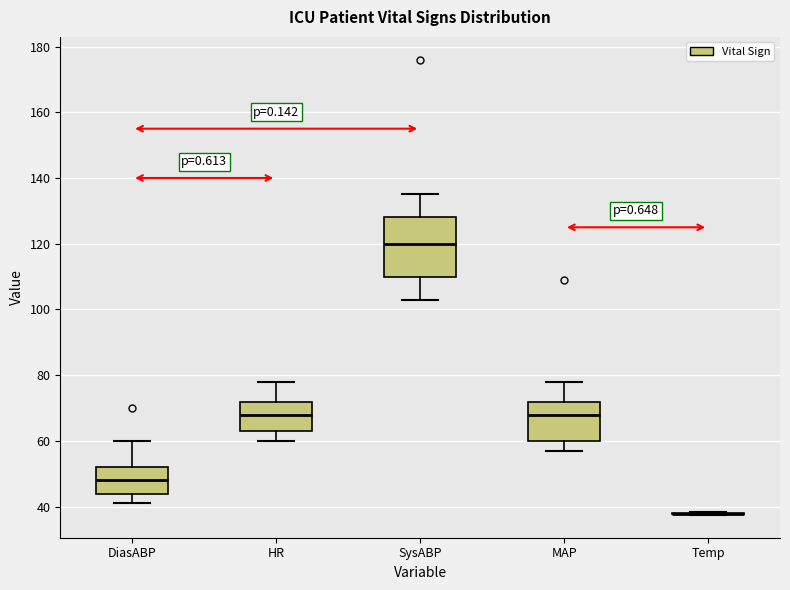

Reading left to right, transcribe this box plot: for each box, give where its median line is, the range the box spans, and where its two whiskers end, as read against the y-axis. The values are not printed on the chart, so give them approximately, as read against the axis.

DiasABP: median 48, box 44 to 52, whiskers 42 to 60
HR: median 68, box 64 to 72, whiskers 60 to 78
SysABP: median 120, box 110 to 128, whiskers 104 to 136
MAP: median 68, box 60 to 72, whiskers 58 to 78
Temp: box collapsed to a line at 38, whiskers 38 to 38